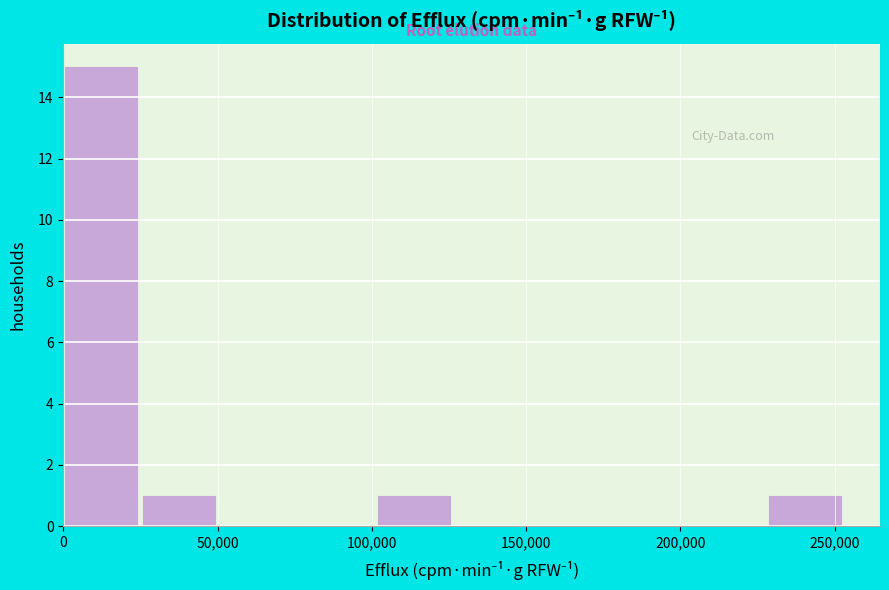

How tall is the bar that spans 25000 to 50000 on the x-axis? Neither the bar edges nor the heights are printed on the chart, so give them approximately, as read against the axes.

1